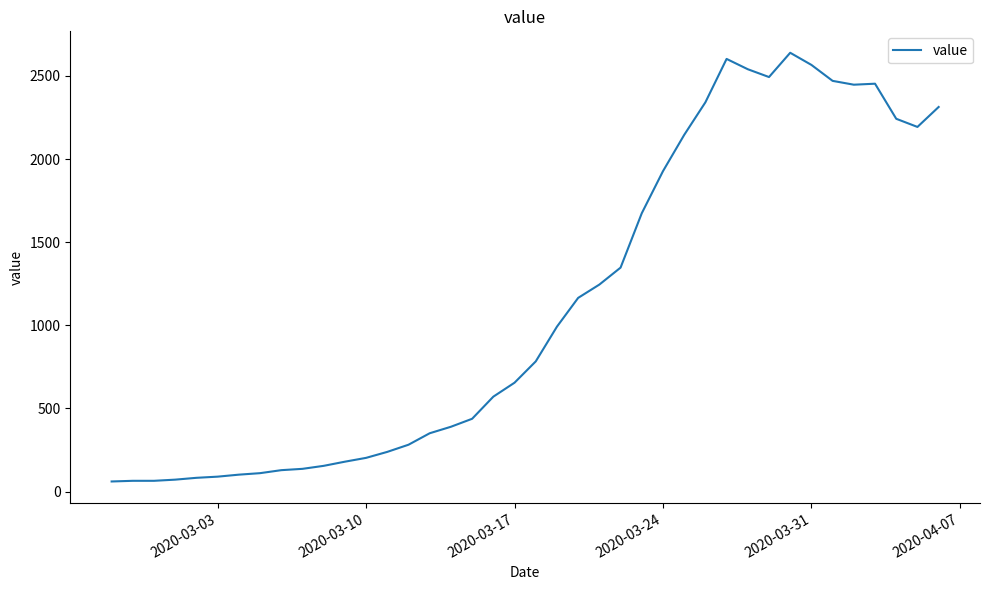

How many values are below 783?

20